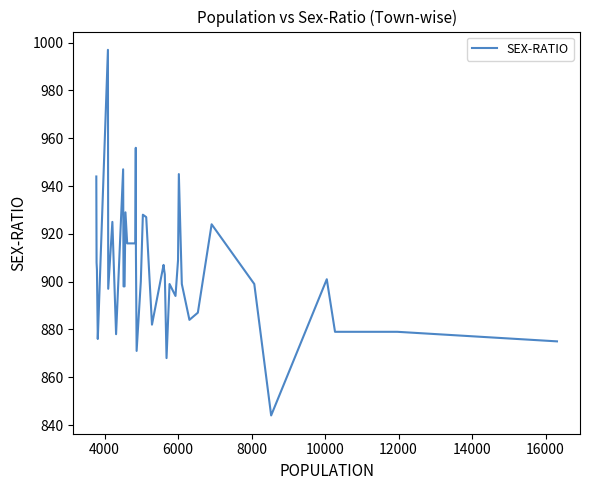

How many lines are shown in the chart?

1